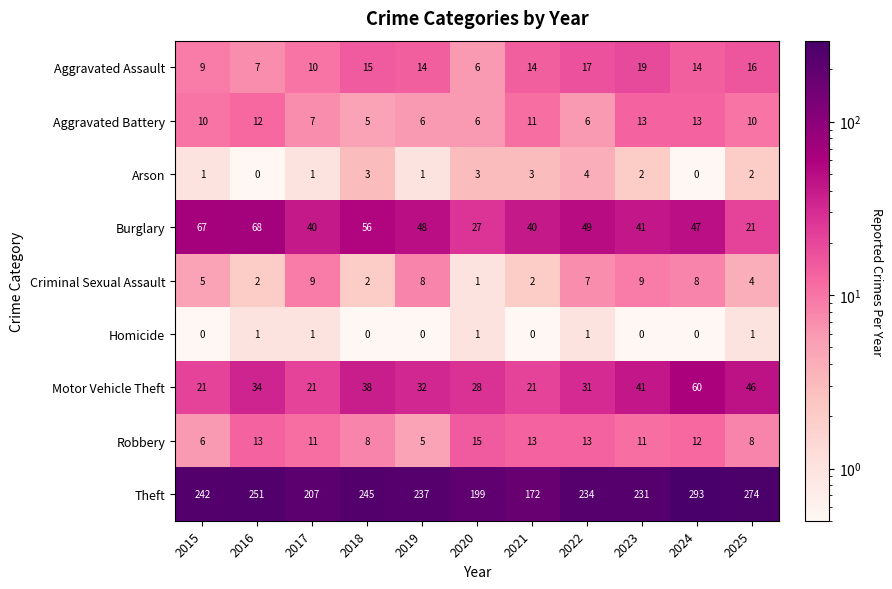

Is the value of Aggravated Assault at 2022 greater than the value of Criminal Sexual Assault at 2021?

Yes